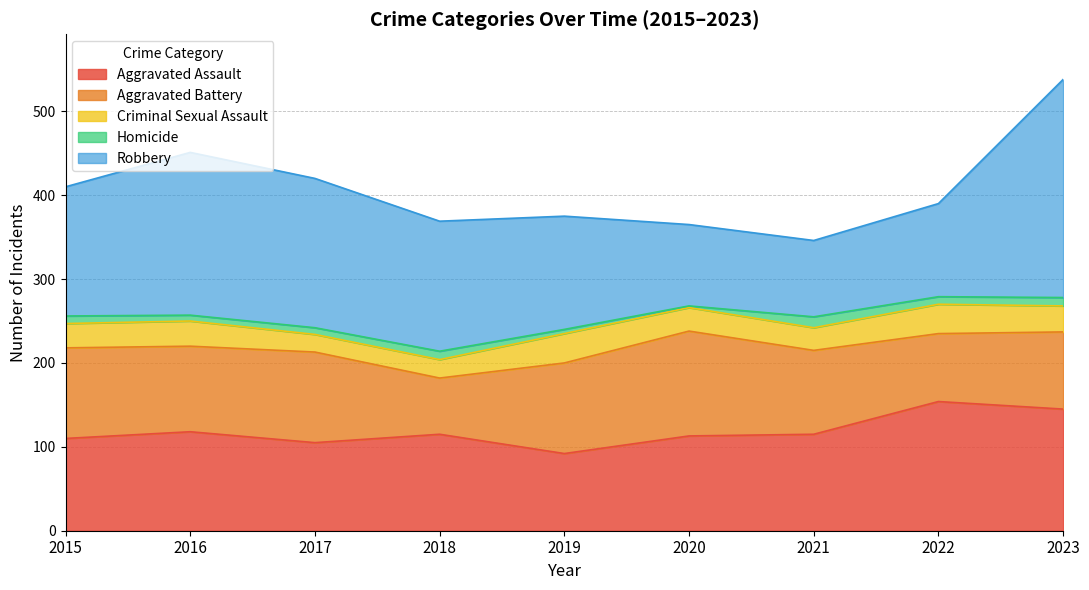

What are all the series names shown in the legend?

Aggravated Assault, Aggravated Battery, Criminal Sexual Assault, Homicide, Robbery